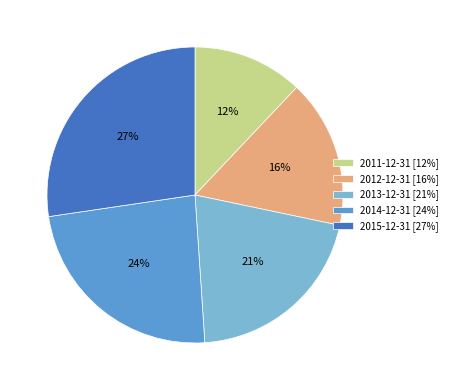

Does 2015-12-31 represent more than half of the total?

No